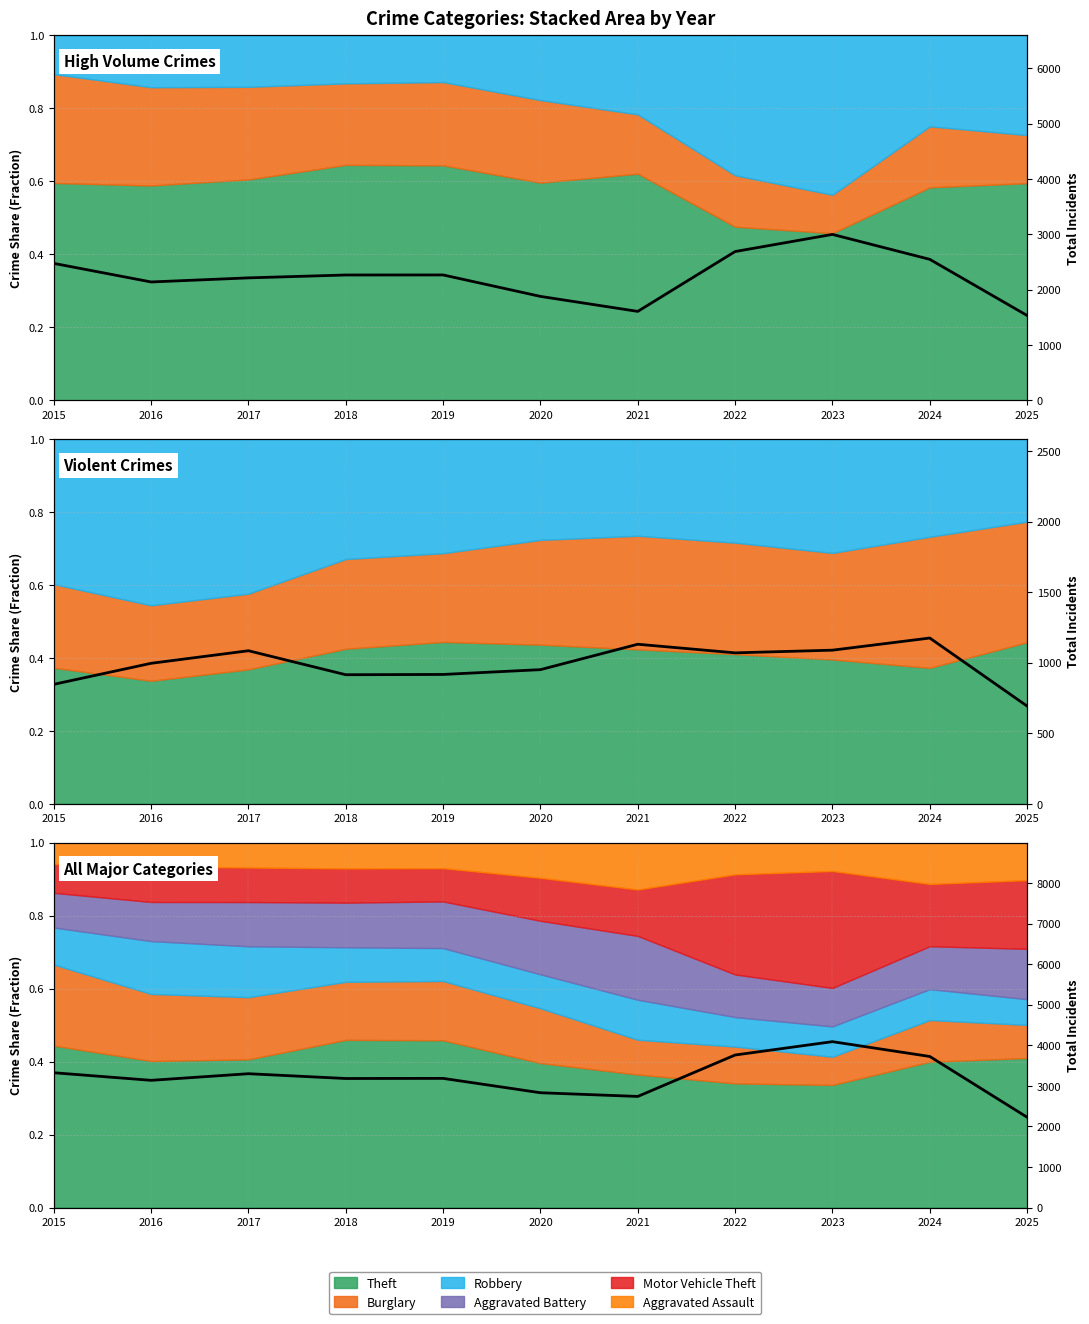

Reading right to left, extract all data points from this chart.

2025=2226	2024=3723	2023=4088	2022=3759	2021=2738	2020=2829	2019=3183	2018=3180	2017=3298	2016=3135	2015=3322